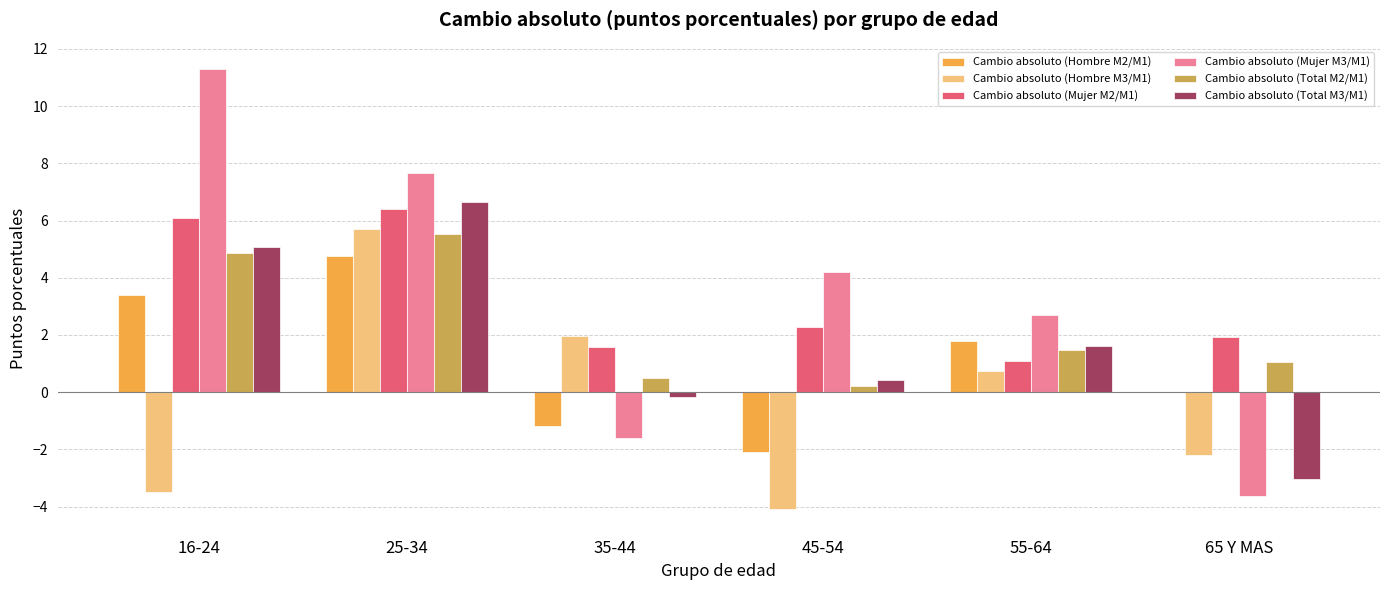

What is the sum of all Cambio absoluto (Mujer M2/M1) values?

19.4